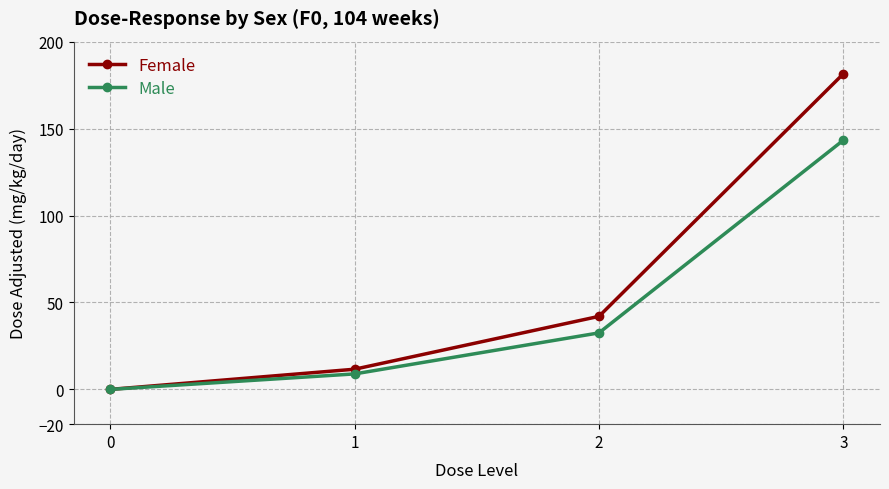

Reading left to right, list all the values displayed in this chart.

Female: 0.0	11.6	42.0	181.5
Male: 0.0	8.9	32.5	143.3